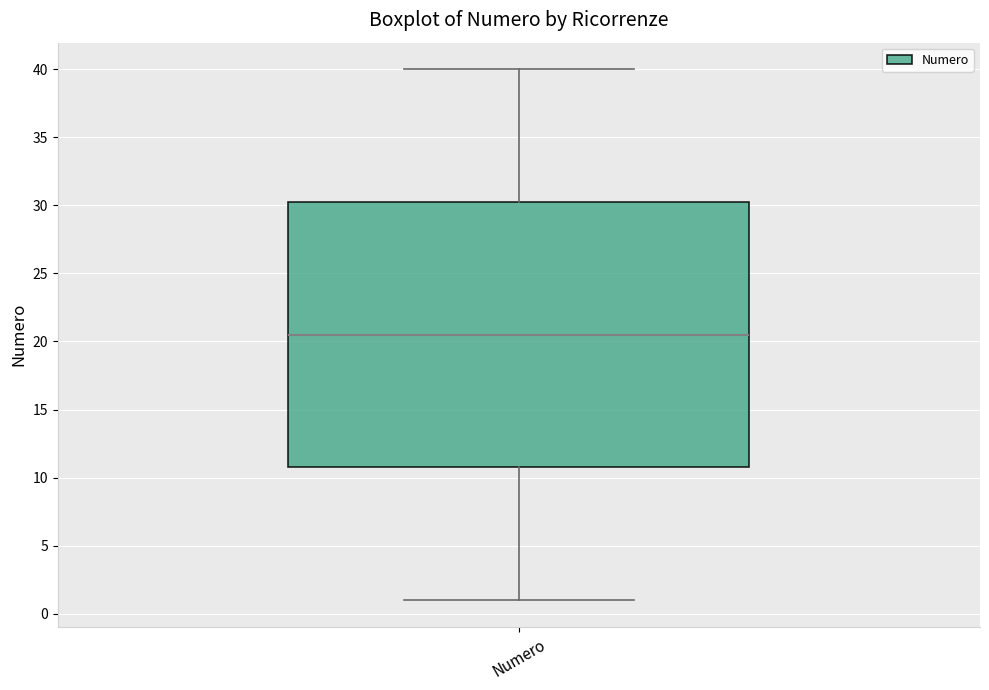

Where is the upper edge of the box for Numero on the y-axis? The values are not printed on the chart, so give them approximately, as read against the axis.

30.5